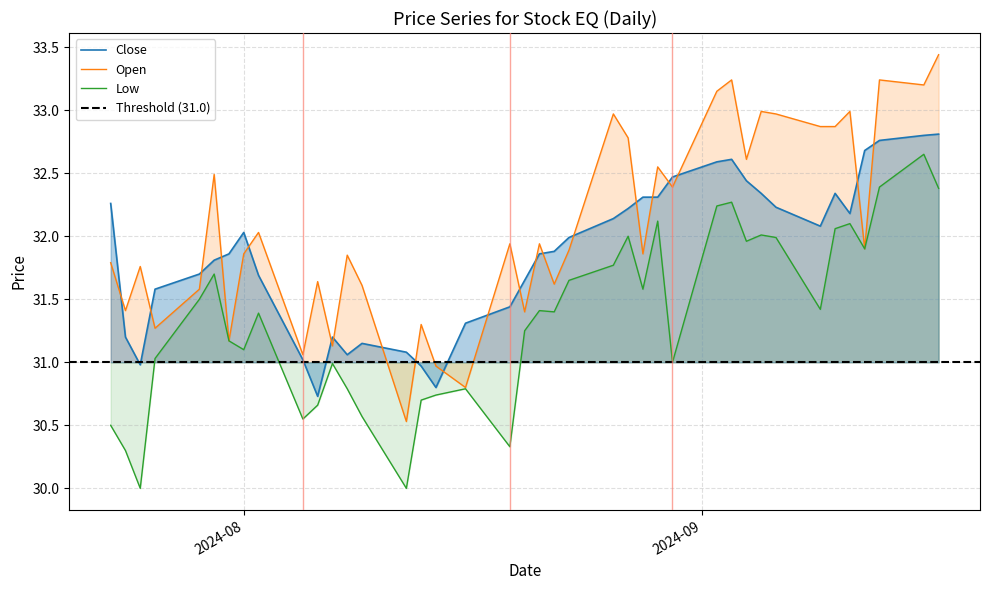

How many interior local peaks does the Open series have?

14